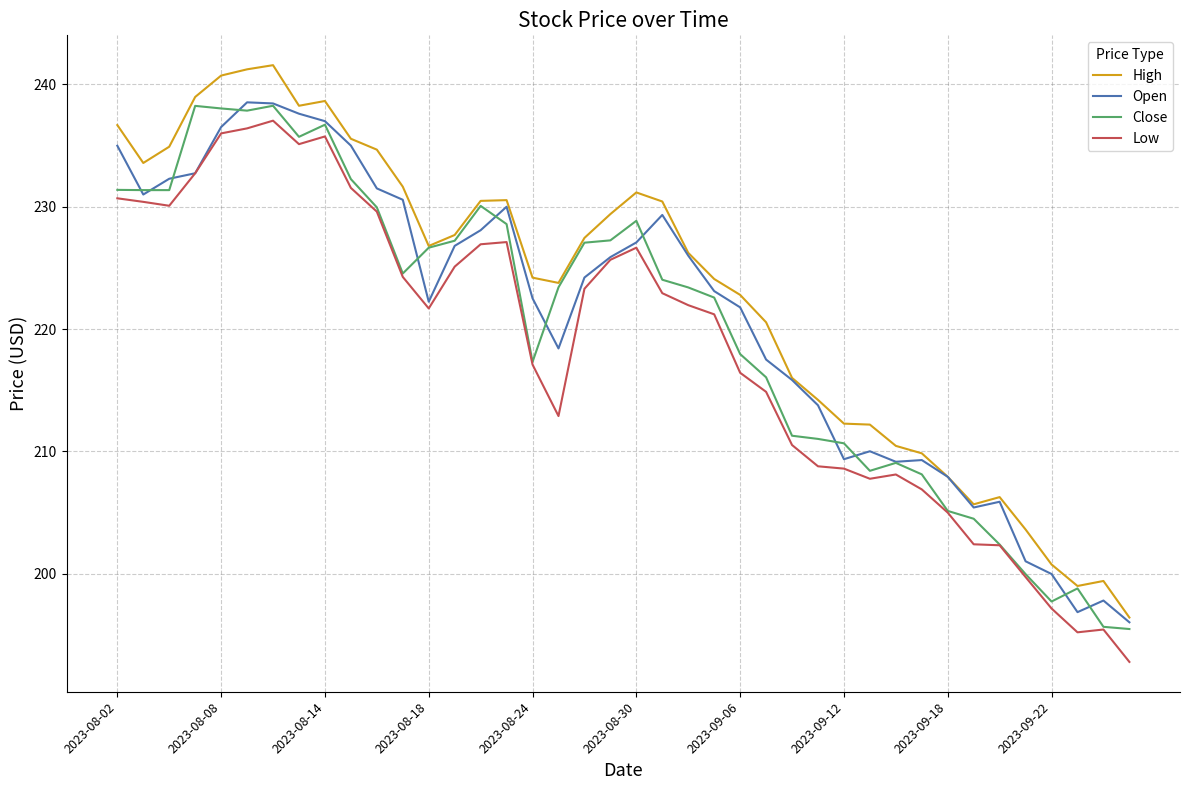

Which series has the widest spread of values?

High